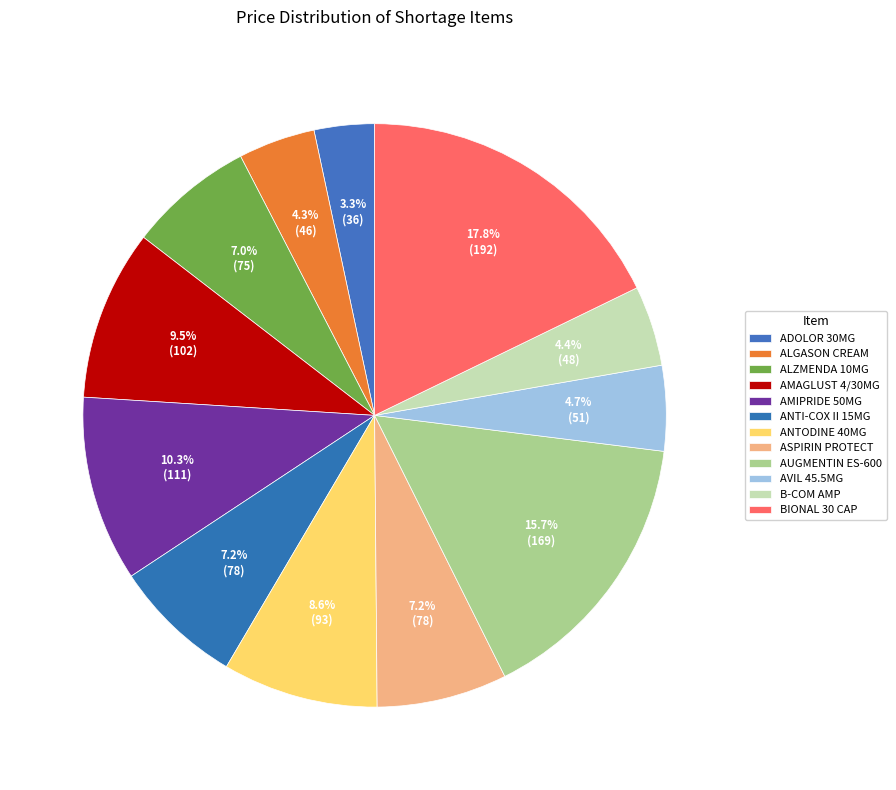

What is the smallest slice in the pie chart?

ADOLOR 30MG